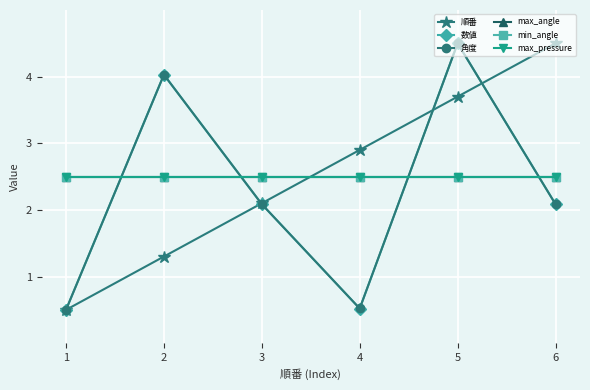

Does the chart have visible grid lines?

Yes